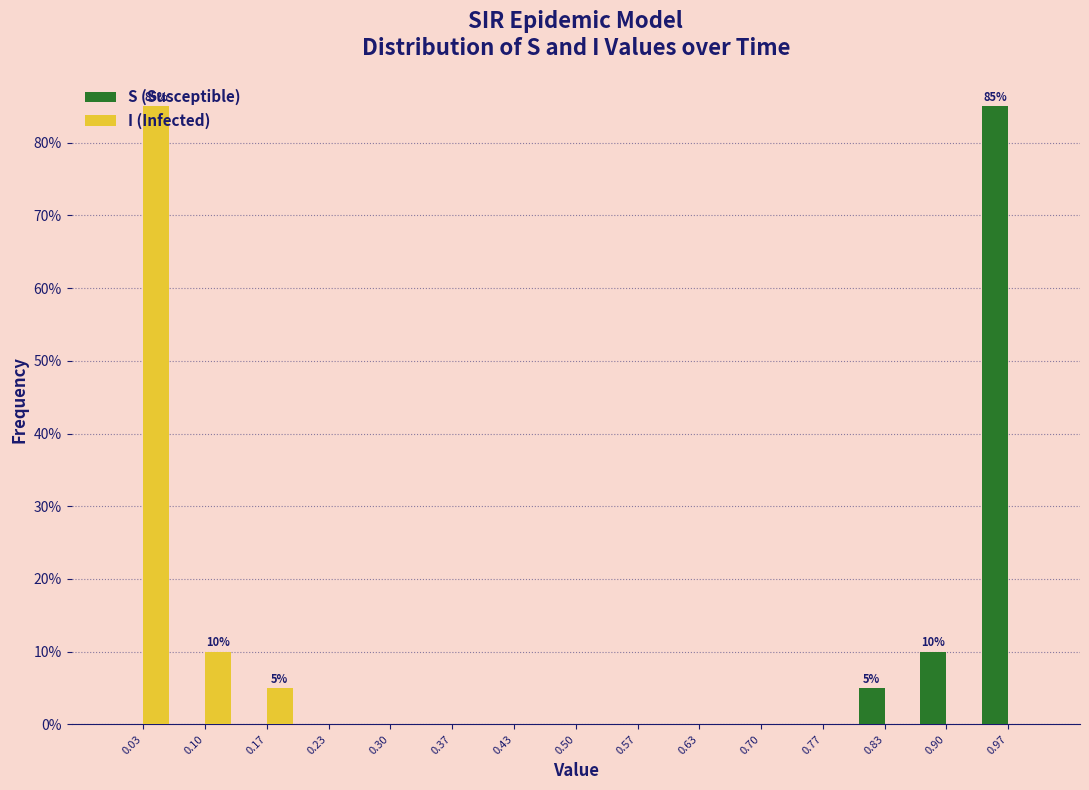

In the I (Infected) series, which range on the x-axis has the tallest bar?

0.00 to 0.07